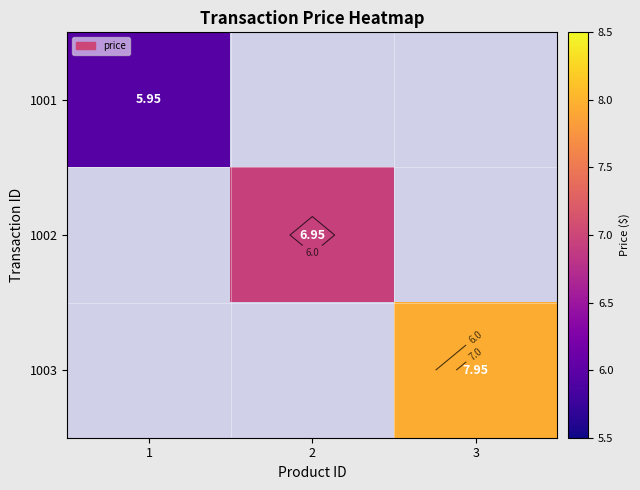

Rank the series by their maximum value, from lowest to highest.

1001, 1002, 1003